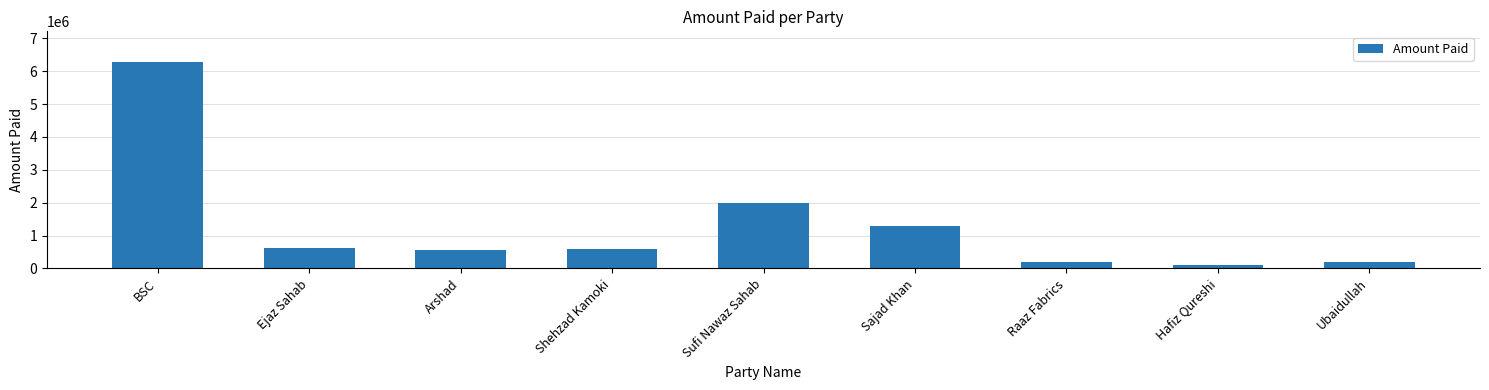

At which category does the chart reach its peak across all series?

BSC